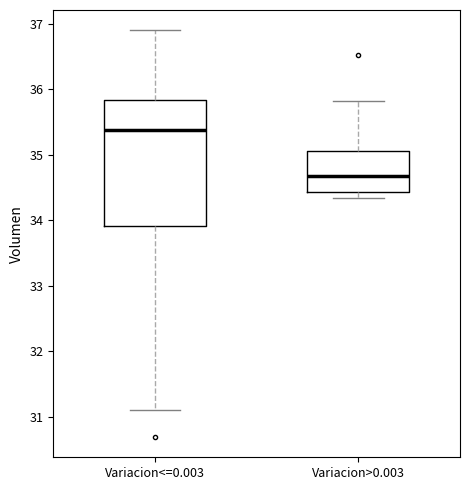

Where does the median line of the box for Variacion>0.003 sit on the y-axis? The values are not printed on the chart, so give them approximately, as read against the axis.

34.7